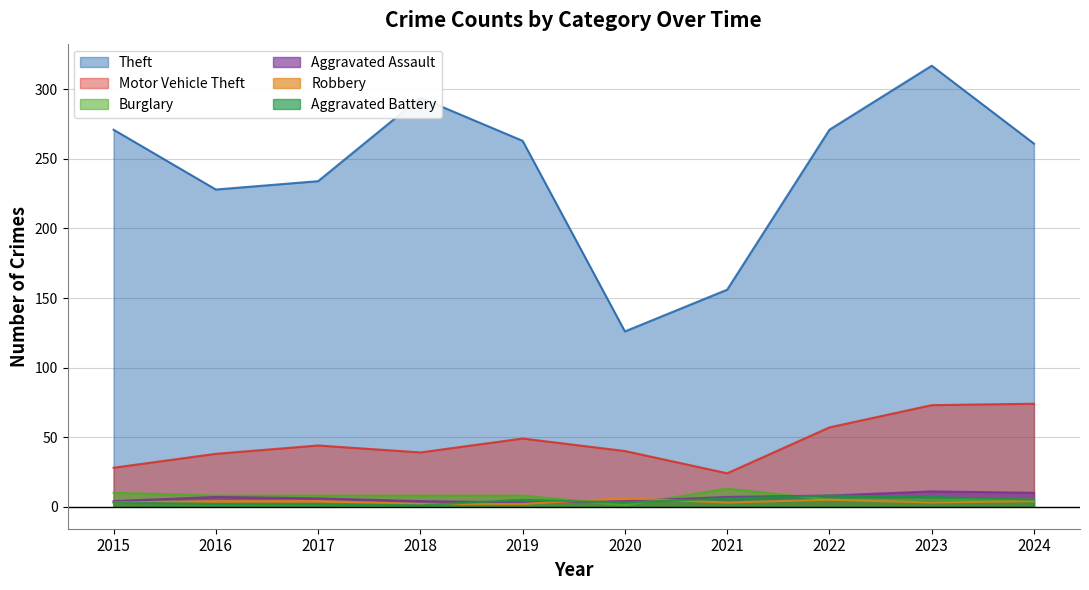

At which category does the chart reach its peak across all series?

2023